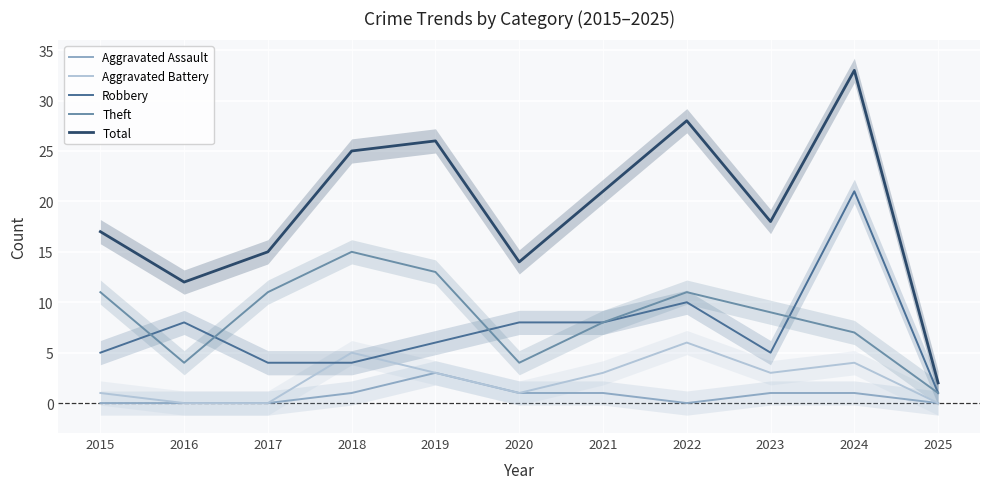

What is the value of the Total point at the 4th from the left?

25